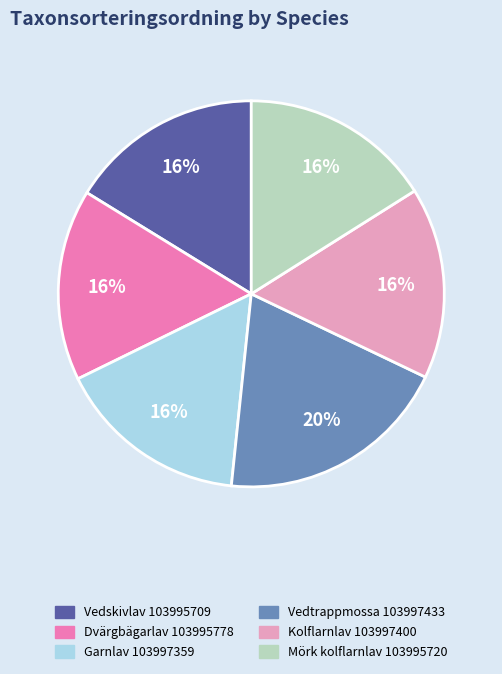

Between Vedtrappmossa 103997433 and Dvärgbägarlav 103995778, which is larger?

Vedtrappmossa 103997433